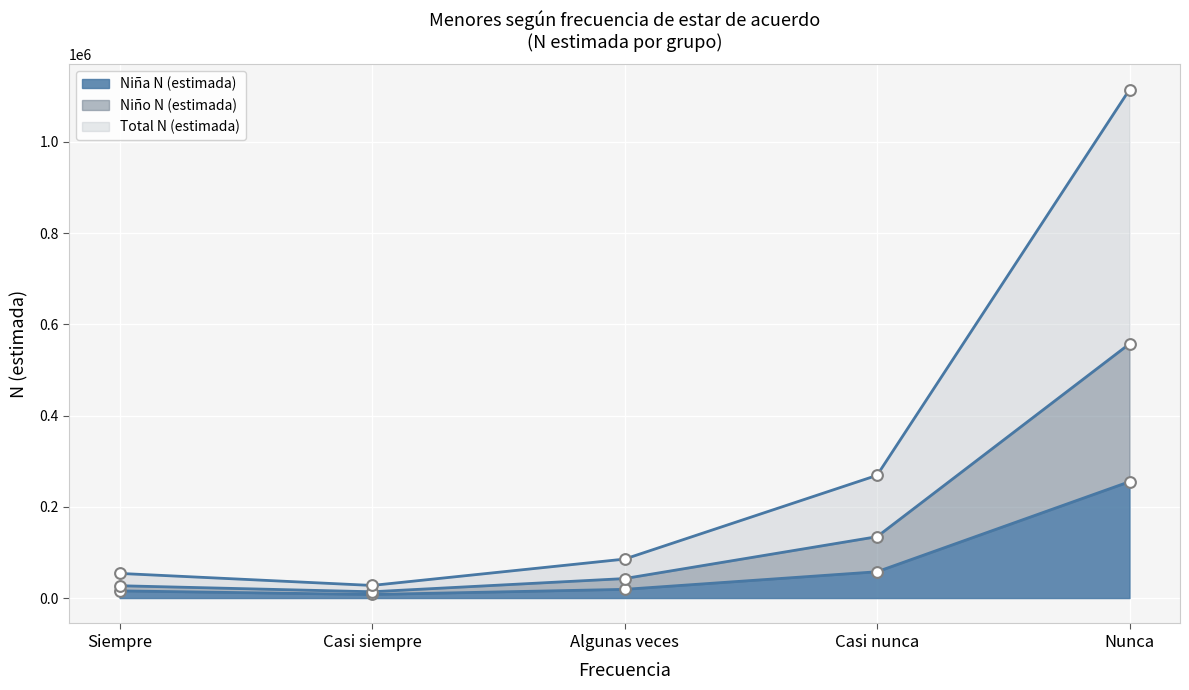

What are all the series names shown in the legend?

Niña N (estimada), Niño N (estimada), Total N (estimada)